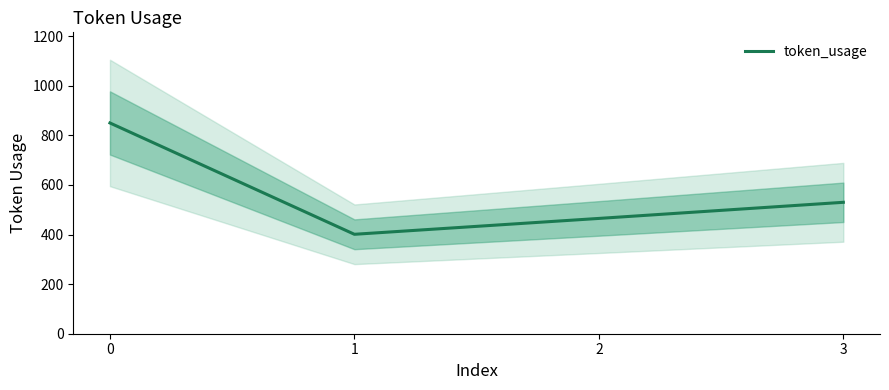

Which has a higher value, 3 or 1?

3